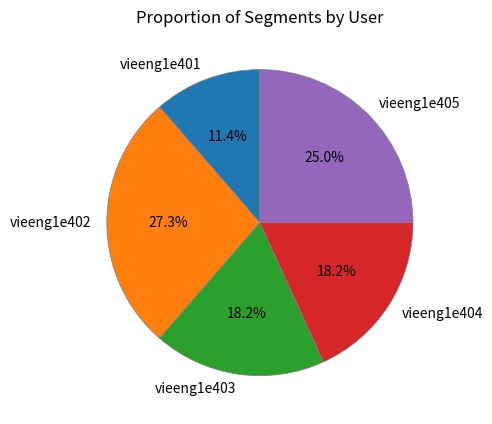

Count the number of slices in the pie.

5